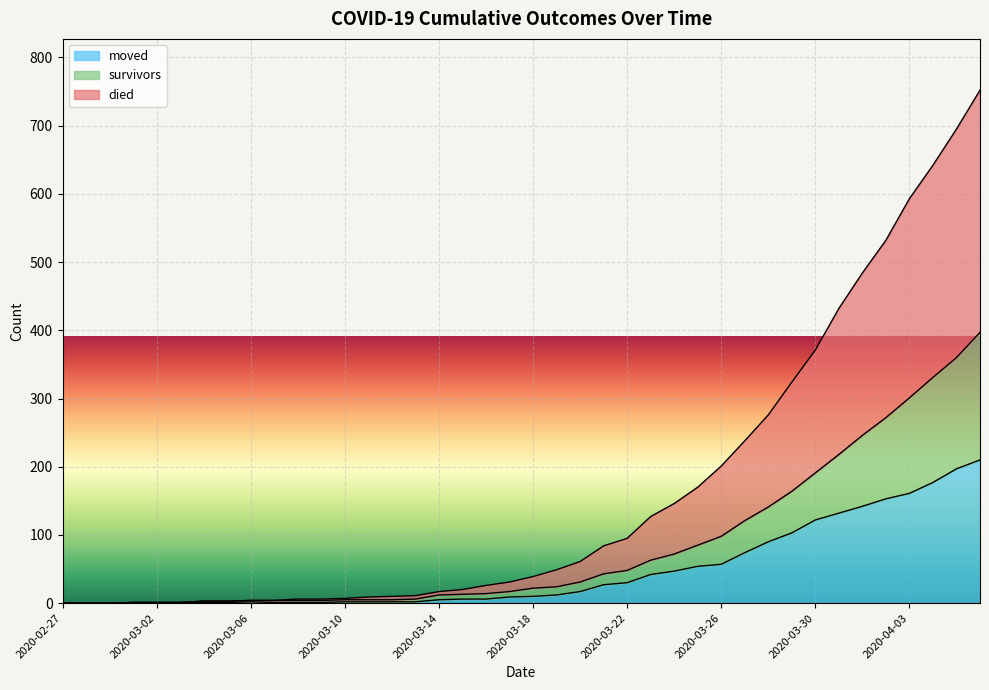

What is the difference between the maximum and minimum values in the moved series?

210